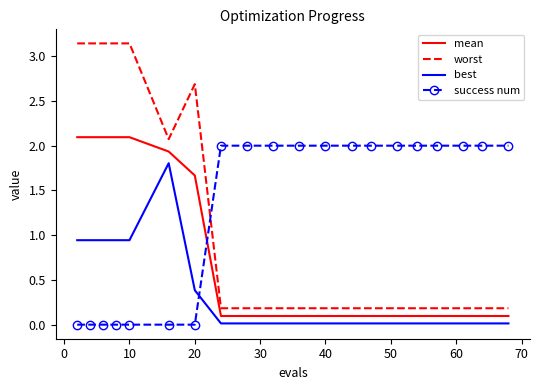

Which series has the widest spread of values?

worst